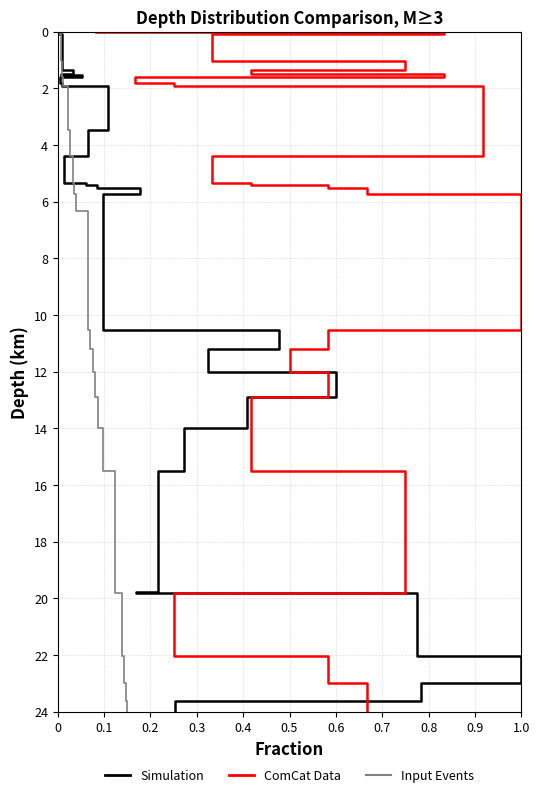

How many values in the condition series are below 5?

11